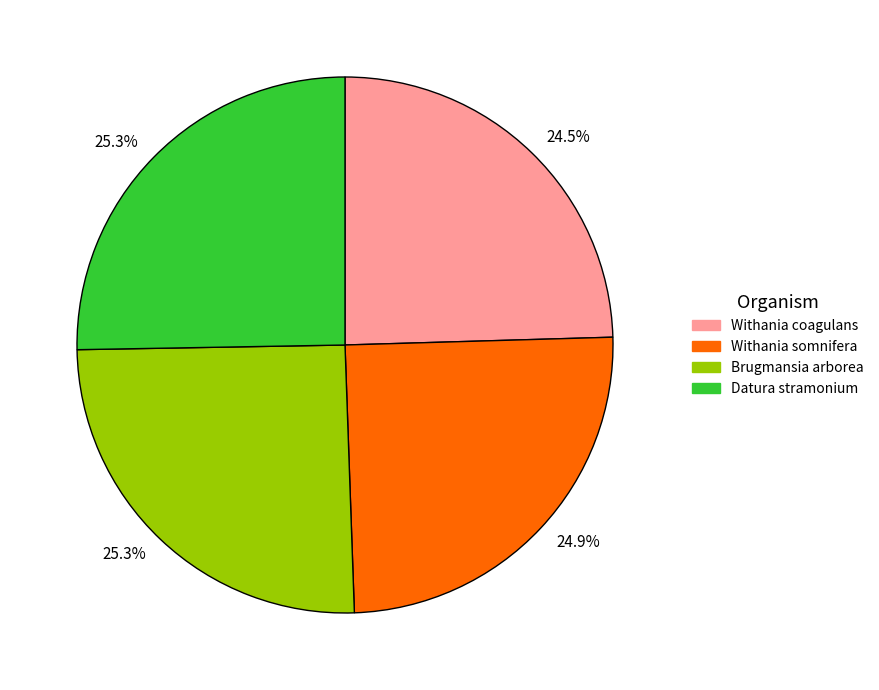

To the nearest percent, what is the difference between the largest and smallest slice percentages?

1%